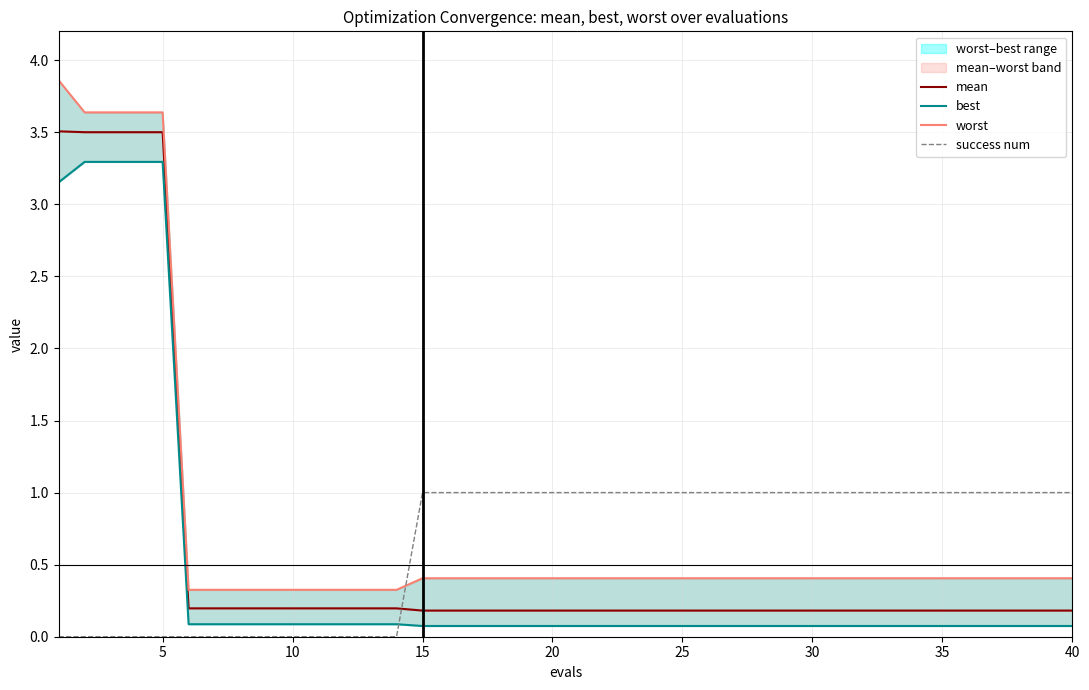

Rank the series by their maximum value, from highest to lowest.

worst, mean, best, success num